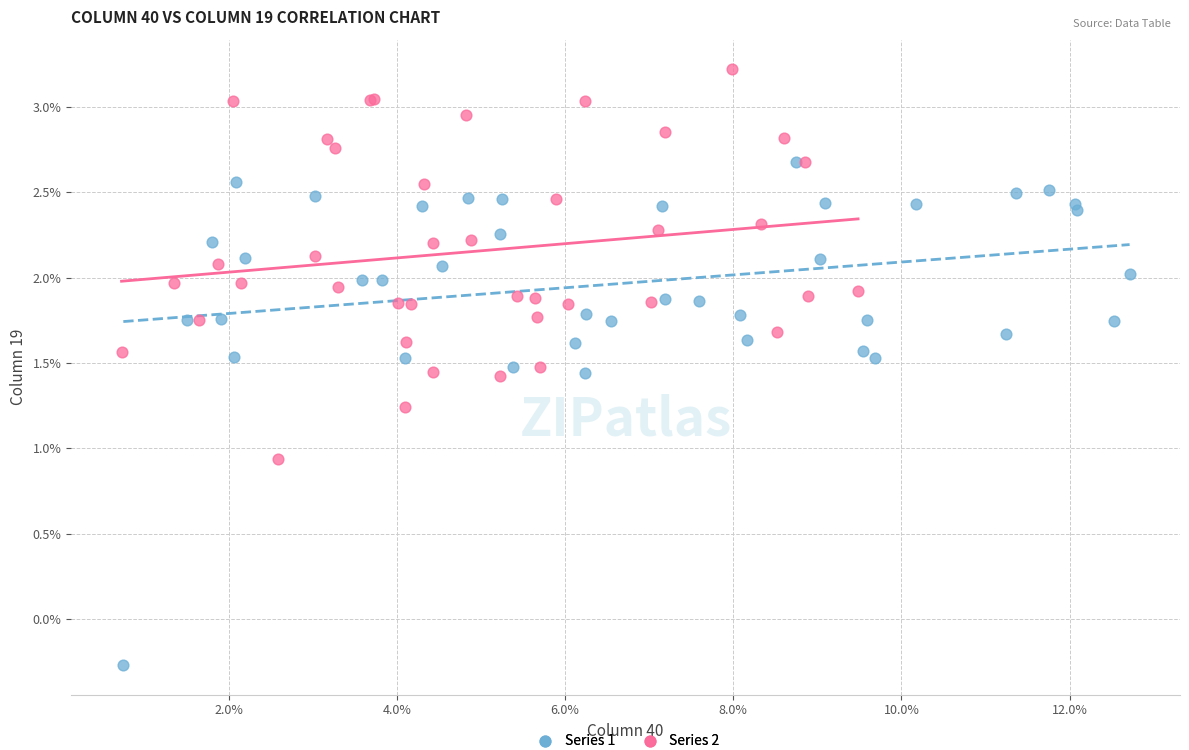

What are all the series names shown in the legend?

Series 1, Series 2